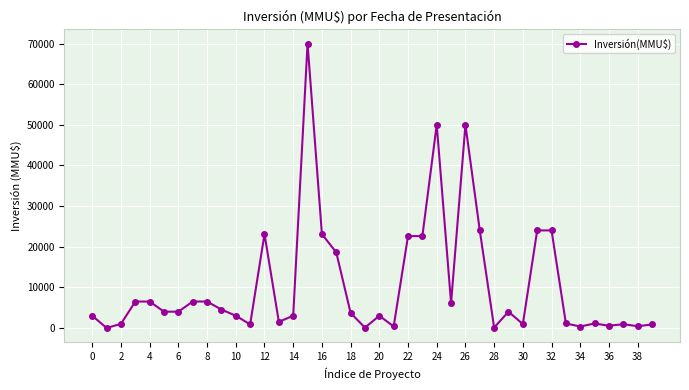

What is the value of the 1st point from the left?

2985